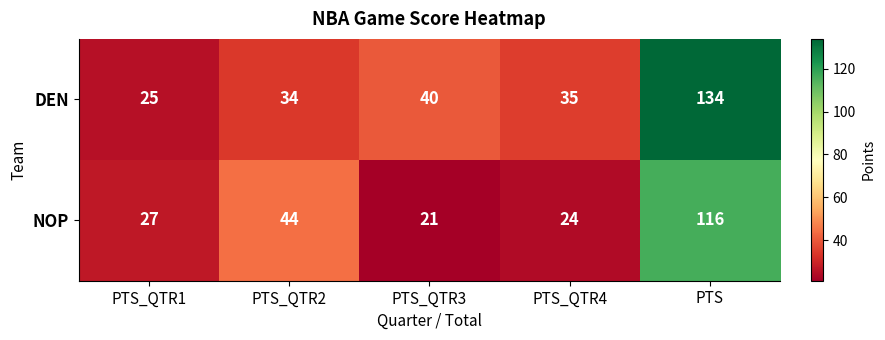

Rank the categories by DEN value from highest to lowest.

PTS, PTS_QTR3, PTS_QTR4, PTS_QTR2, PTS_QTR1